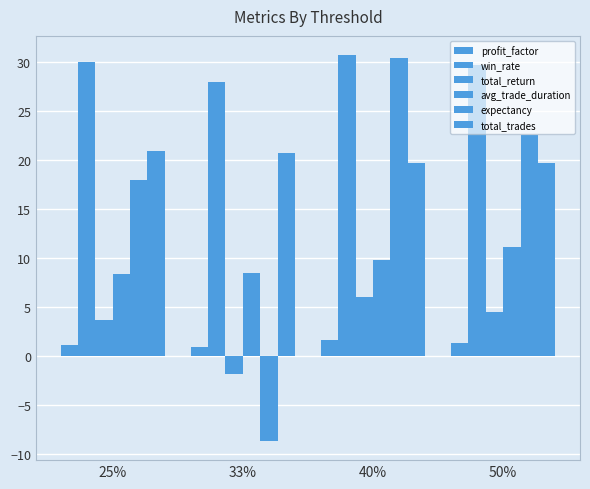

At 25%, list the series in order from largest to smallest.

win_rate, total_trades, expectancy, avg_trade_duration, total_return, profit_factor